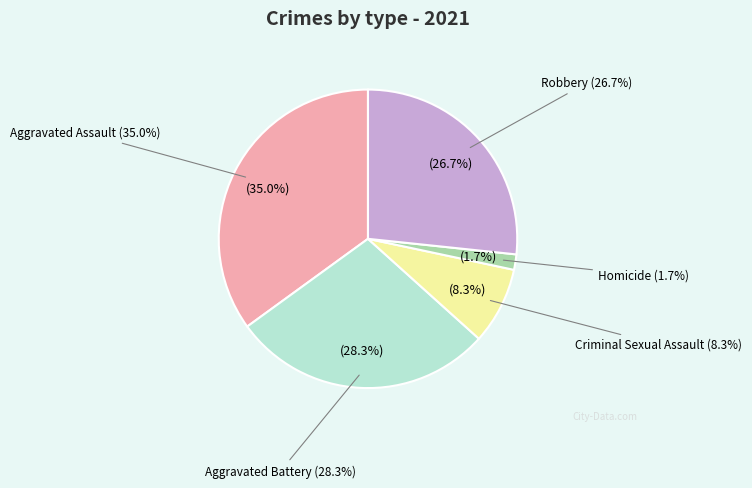

To the nearest percent, what percentage of the pie is Aggravated Battery?

28%